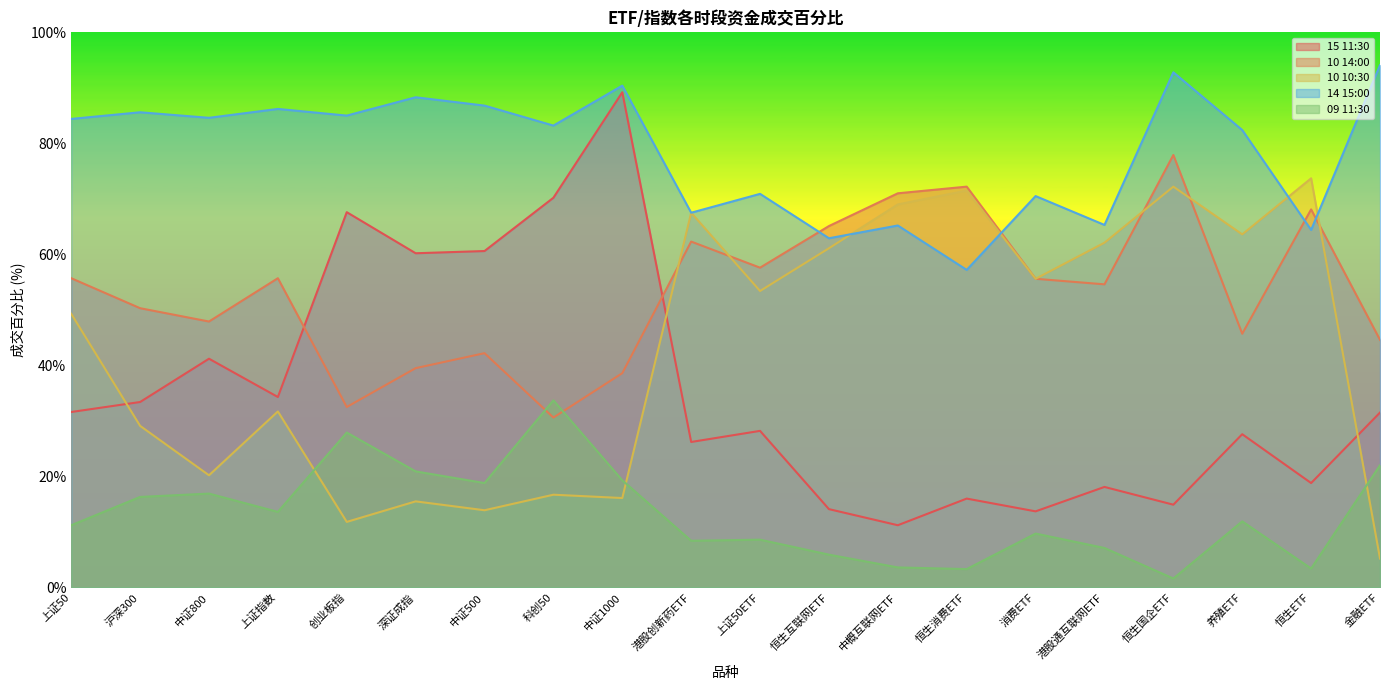

Is the value of 15 11:30 at 消费ETF greater than the value of 10 10:30 at 中证500?

No